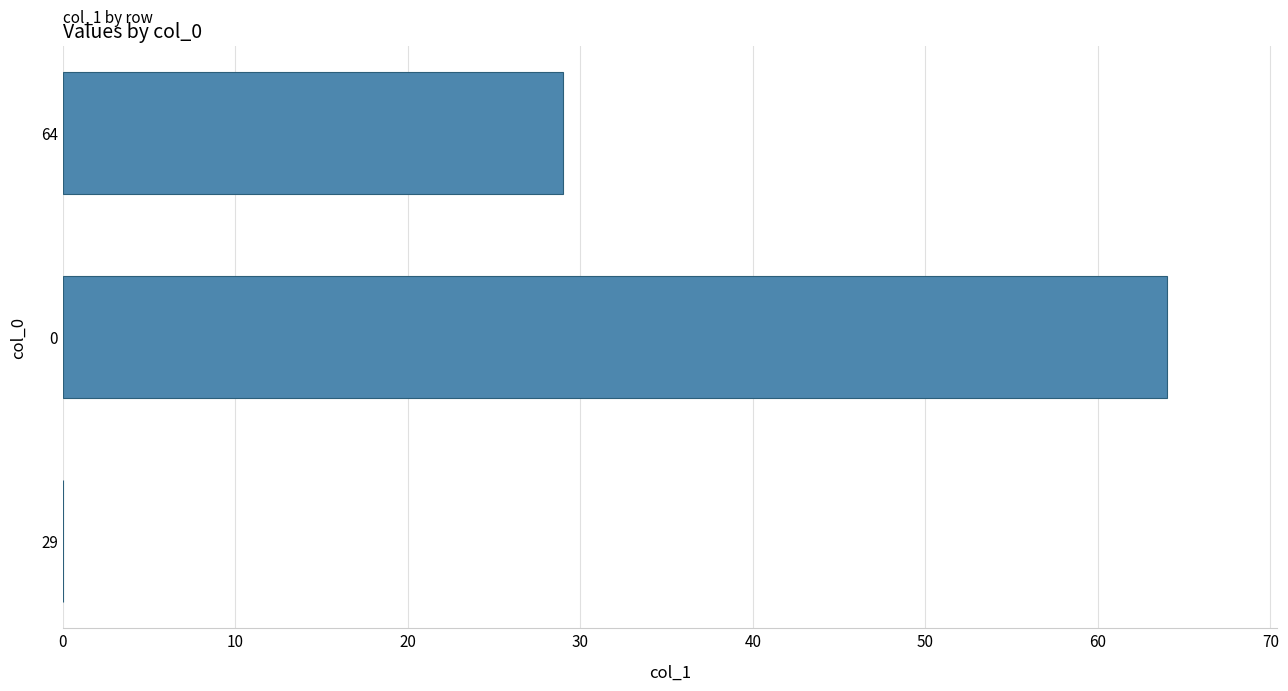

Is it true that the value at 64 is 29?

True